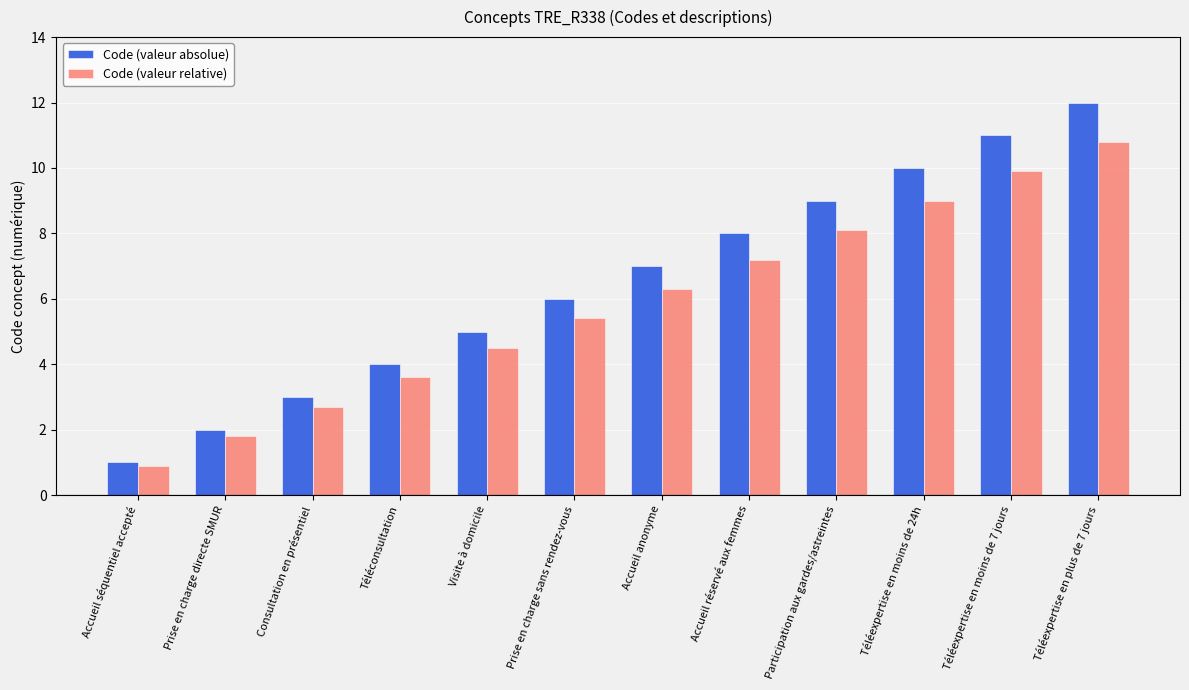

Read the Code (valeur absolue) value at Participation aux gardes/astreintes.

9.0